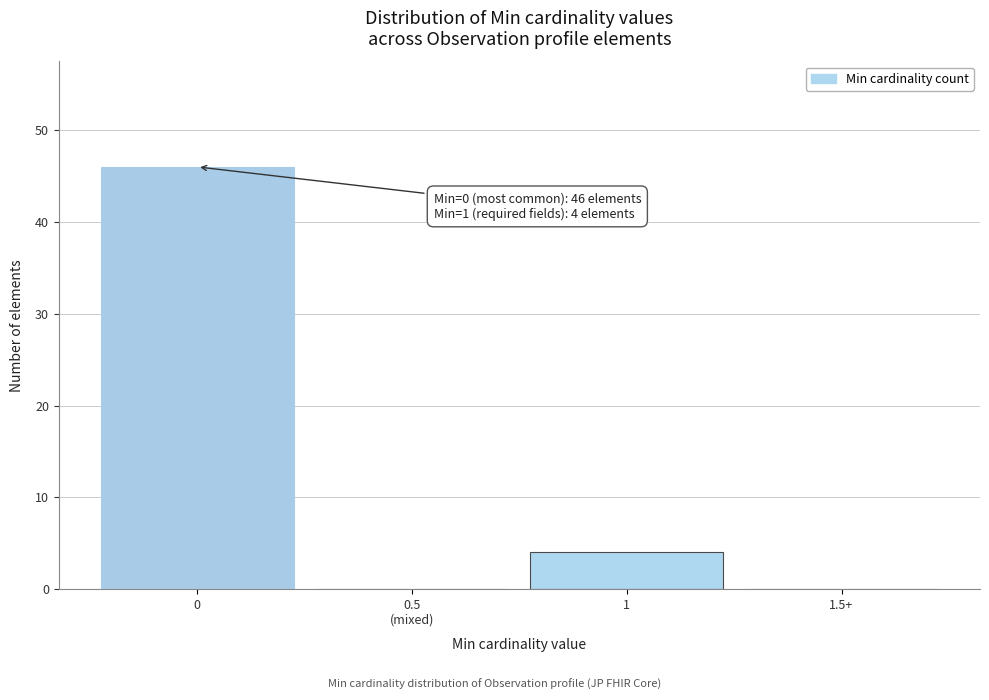

What is the sum of all values?

50